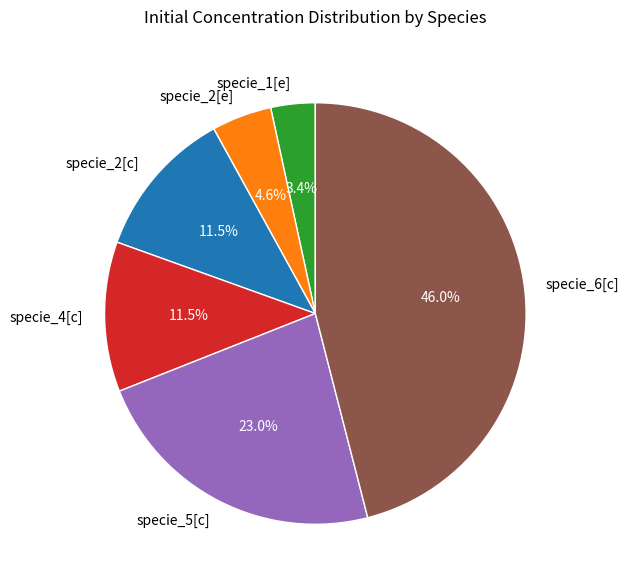

True or false: specie_5[c] accounts for 9% of the total.

False